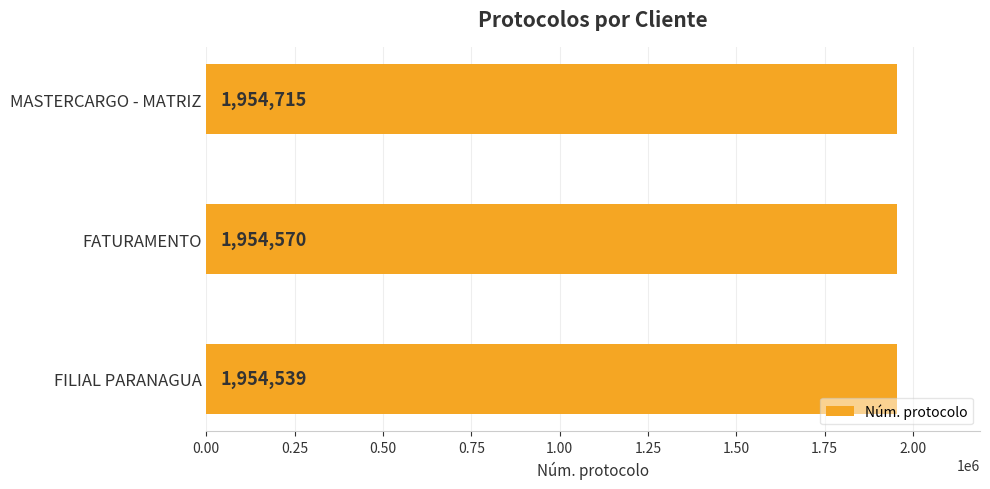

What is the minimum value shown in the chart?

1954539